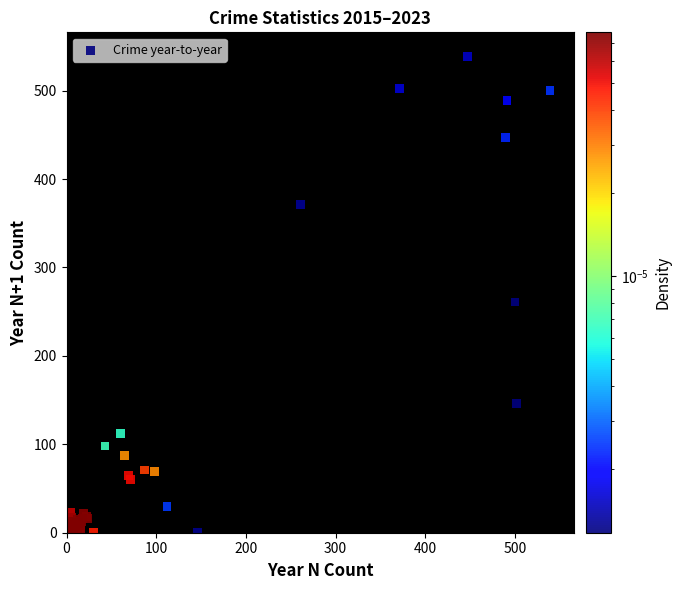

What Y value in the scatter plot is closest to 269?

261